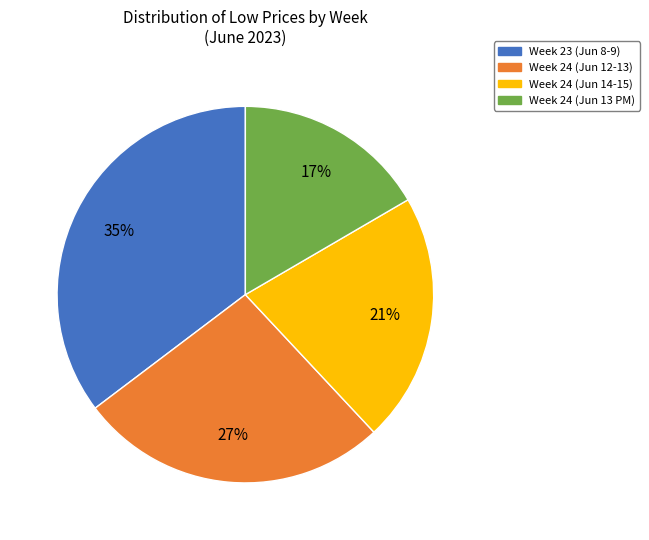

To the nearest percent, what is the average slice percentage?

25%